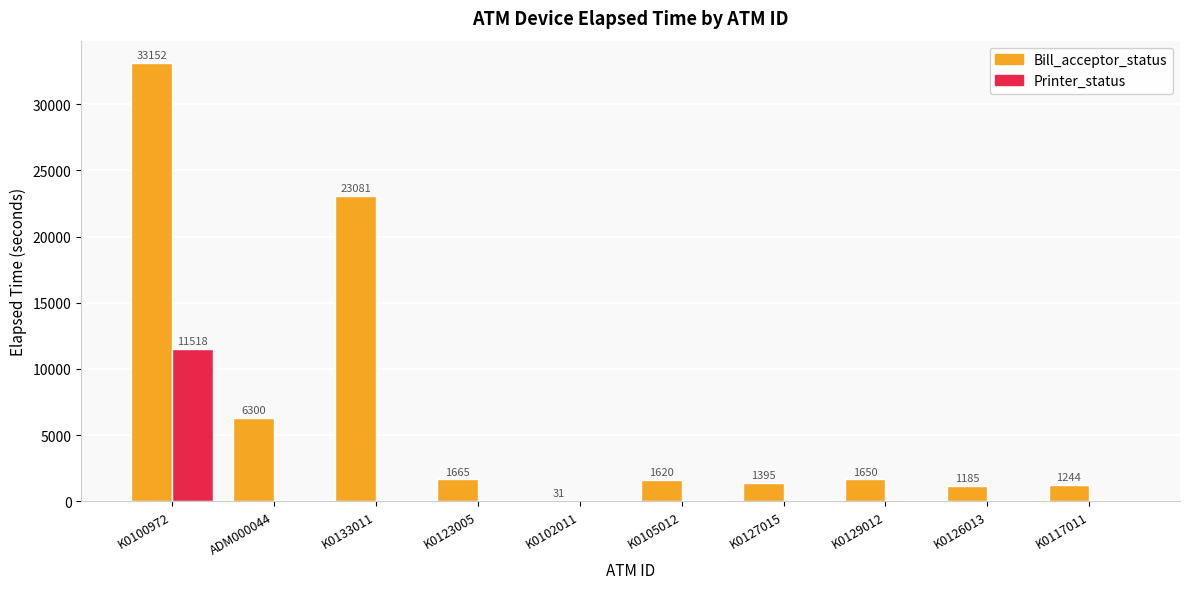

How many series are shown in this chart?

2